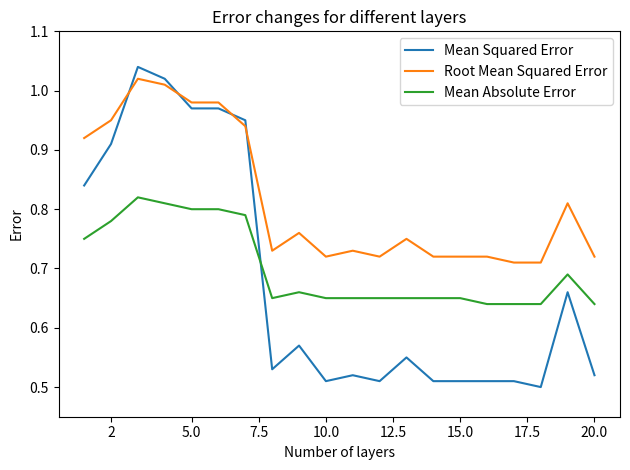

Which series has the widest spread of values?

Mean Squared Error